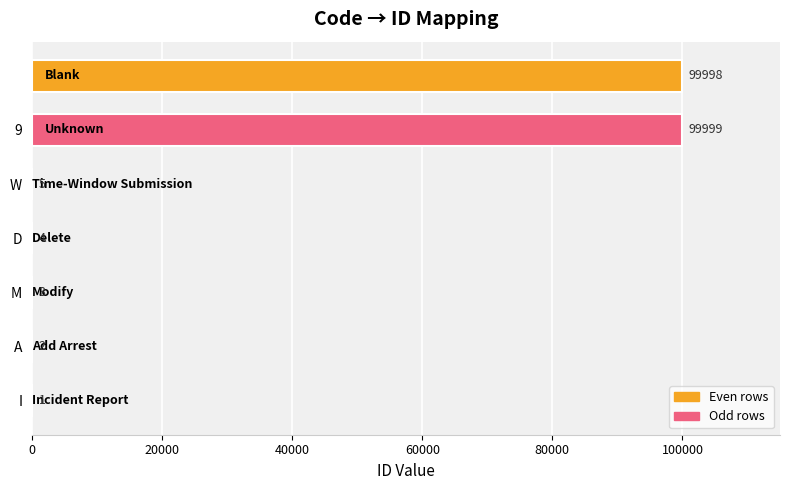

What is the sum of all values?

200012